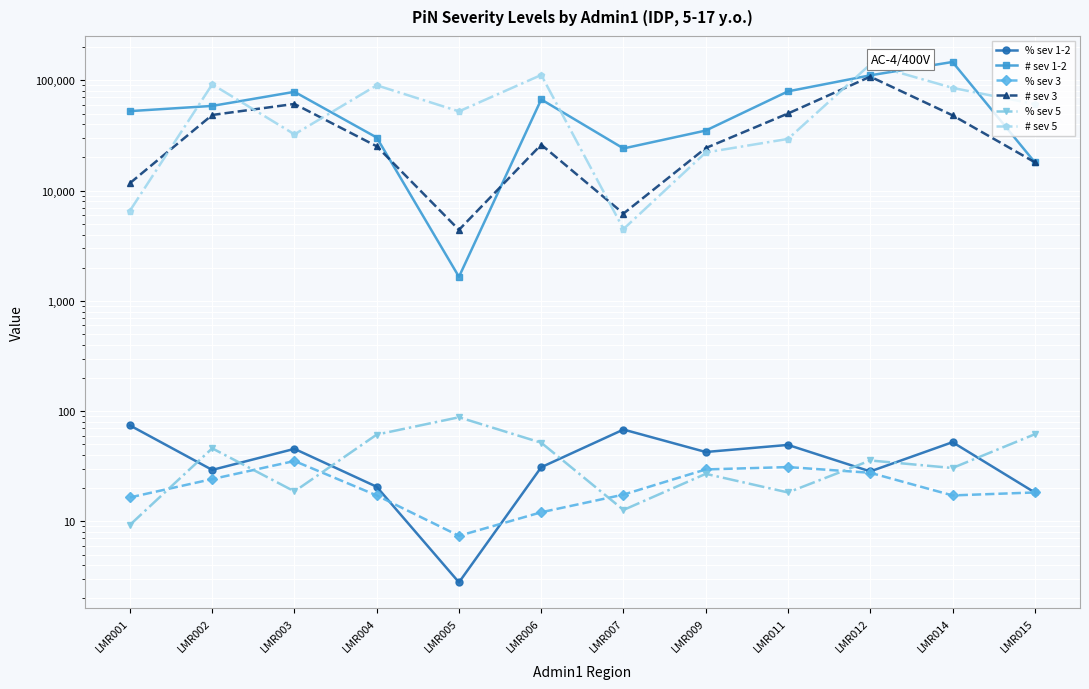

At which category is the sum across all series the highest?

LMR012